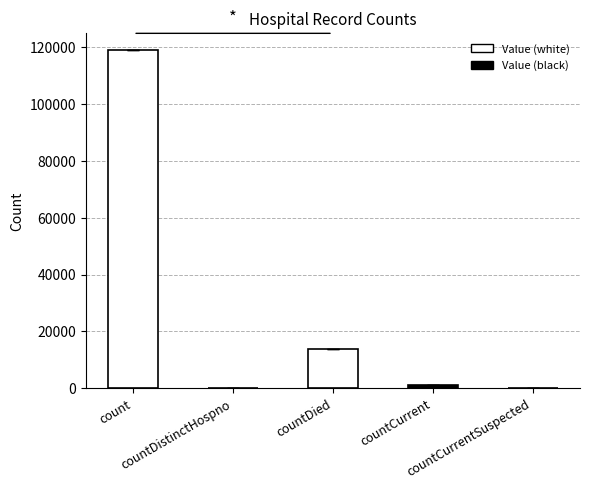

The value at countDied is 13670. True or false?

True